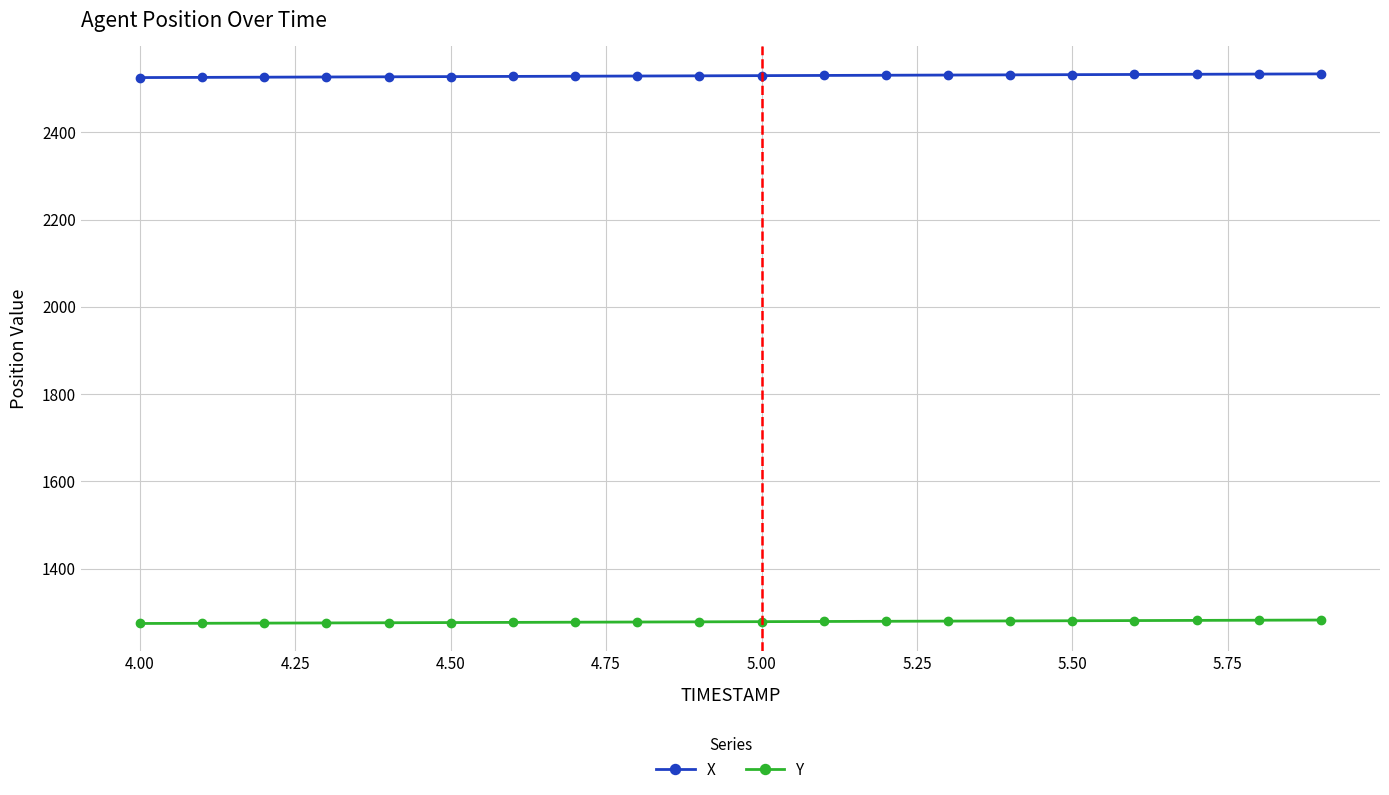

What is the value of the X point at the 14th from the left?

2531.1